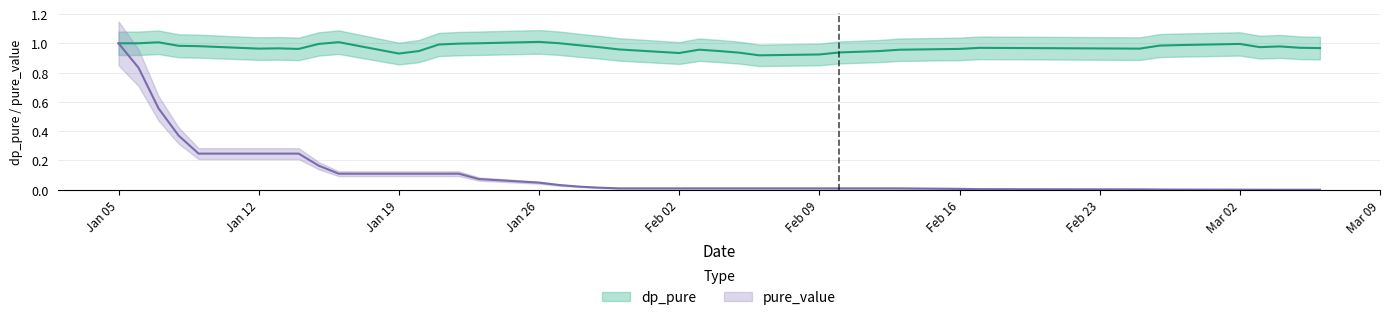

True or false: pure_value and dp_pure cross at least once.

False